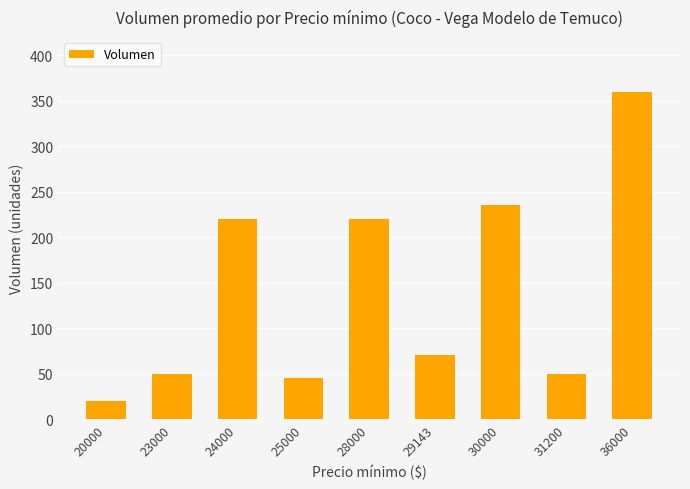

What is the value of the 9th bar from the left?

360